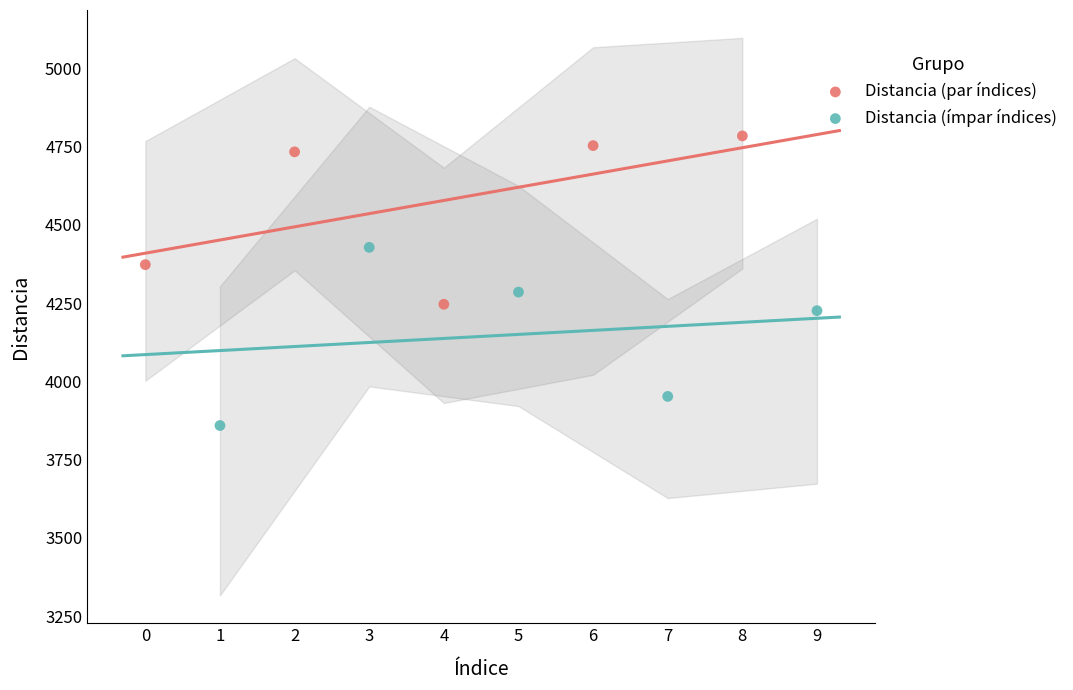

Which series reaches the minimum Y coordinate?

Distancia (ímpar índices)